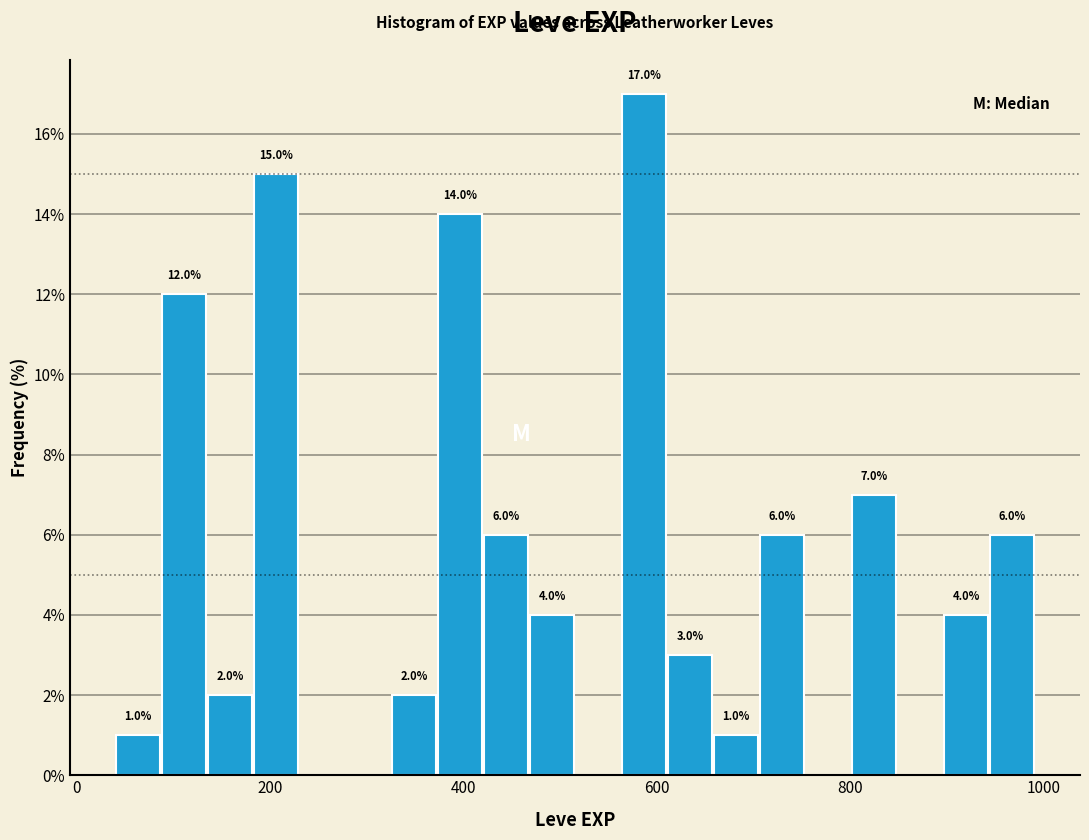

Read against the x-axis, roughly where is the centre of the tallest bar?

580